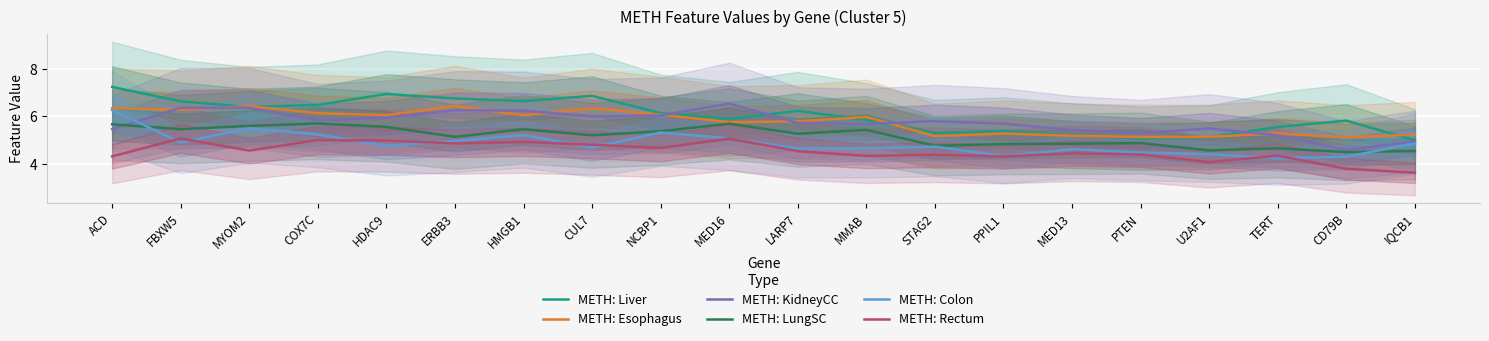

What is the value of the METH: KidneyCC point at the 18th from the left?

5.2